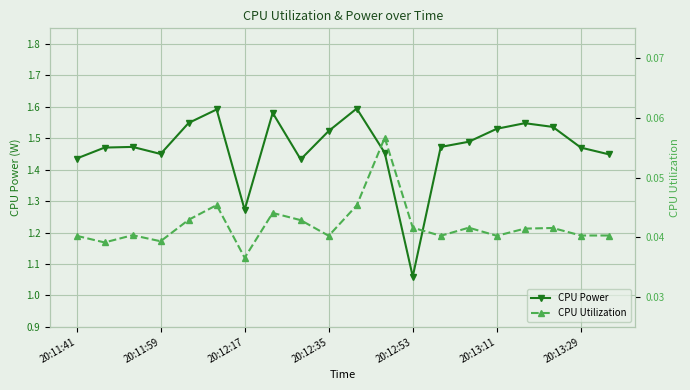

At which label is CPU Power closest to 1?

20:12:53